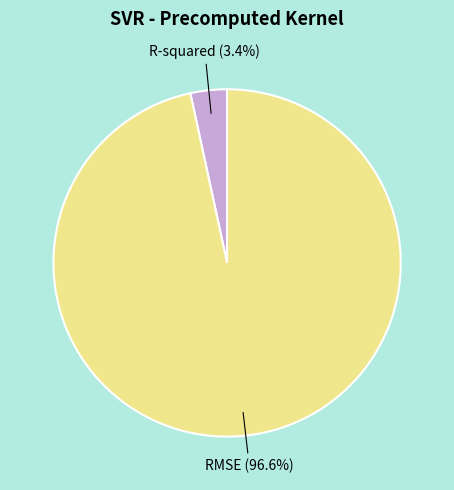

What percentage is the RMSE slice, to the nearest percent?

97%